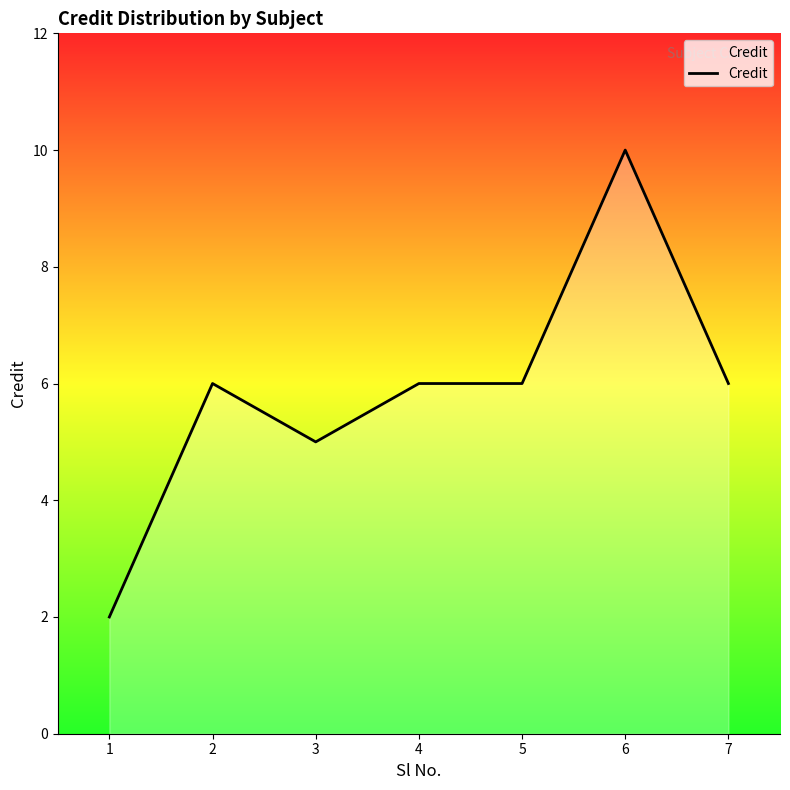

True or false: there are more than 0 points higher than both neighbors.

True